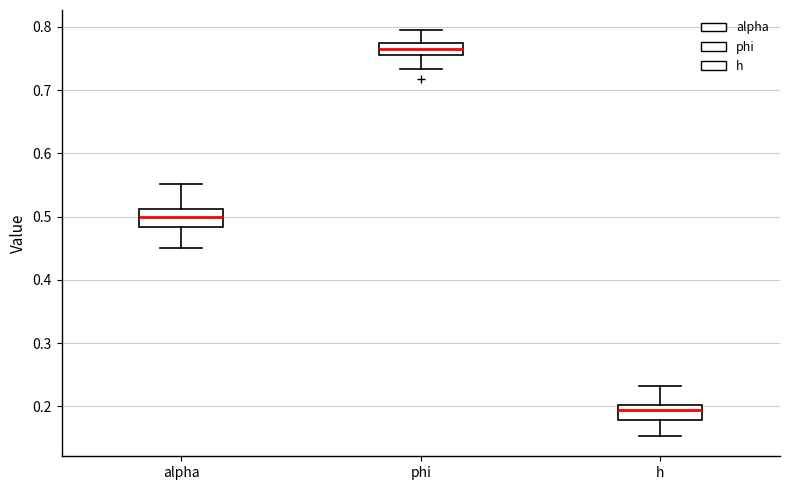

Which box's median line is the highest?

phi